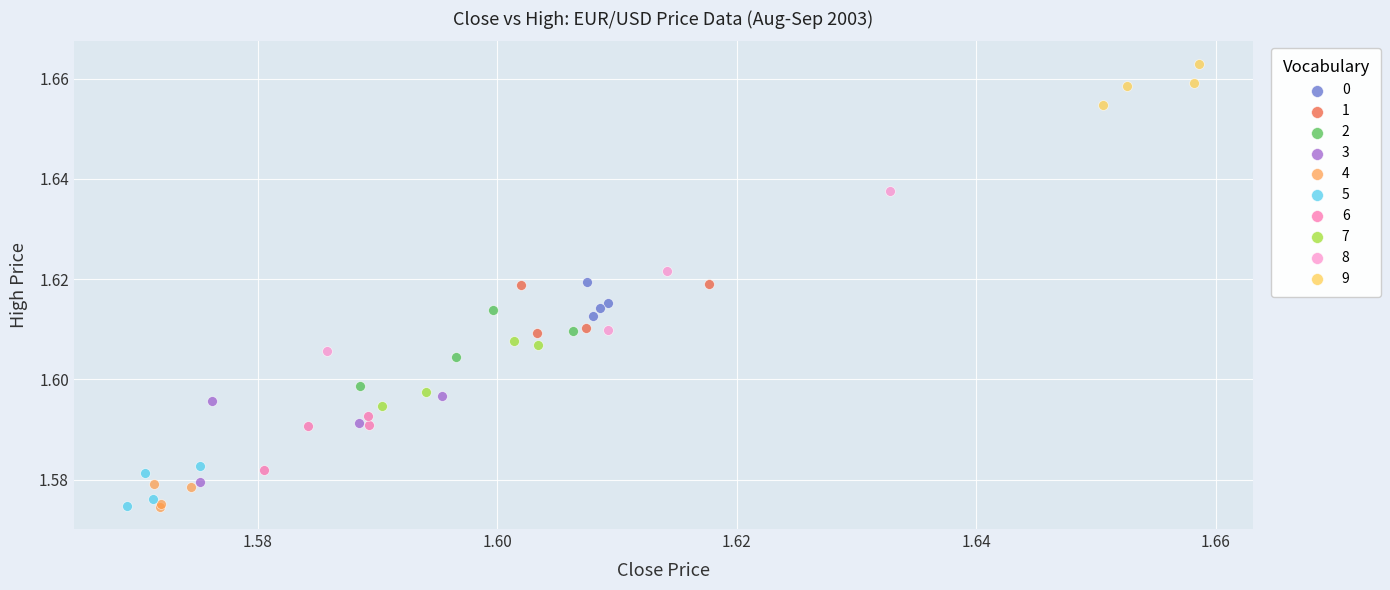

What are all the series names shown in the legend?

0, 1, 2, 3, 4, 5, 6, 7, 8, 9